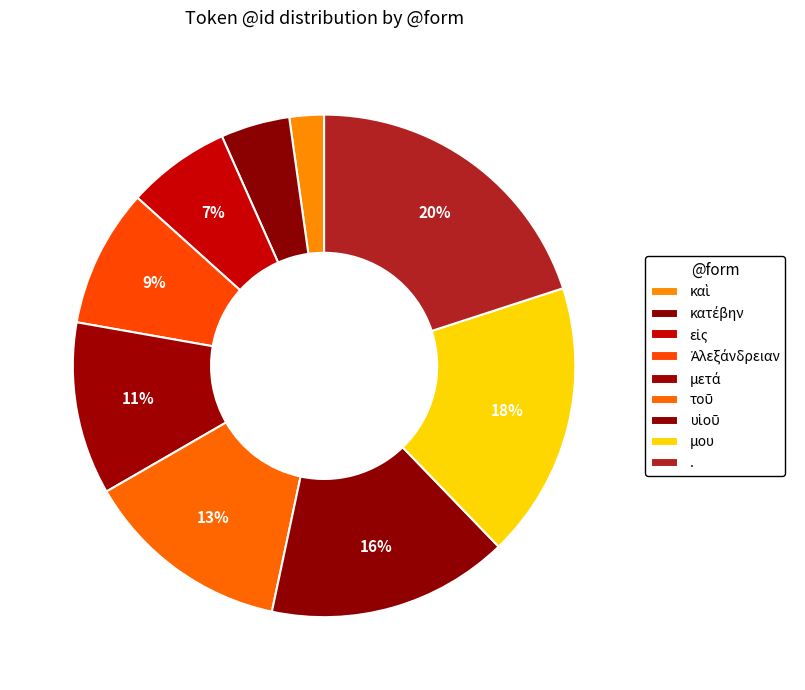

Is it true that μετά is 20% of the pie?

False